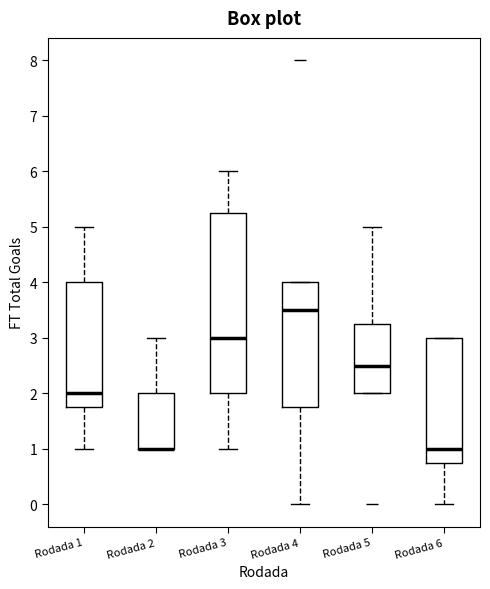

Where does the median line of the box for Rodada 4 sit on the y-axis? The values are not printed on the chart, so give them approximately, as read against the axis.

3.5